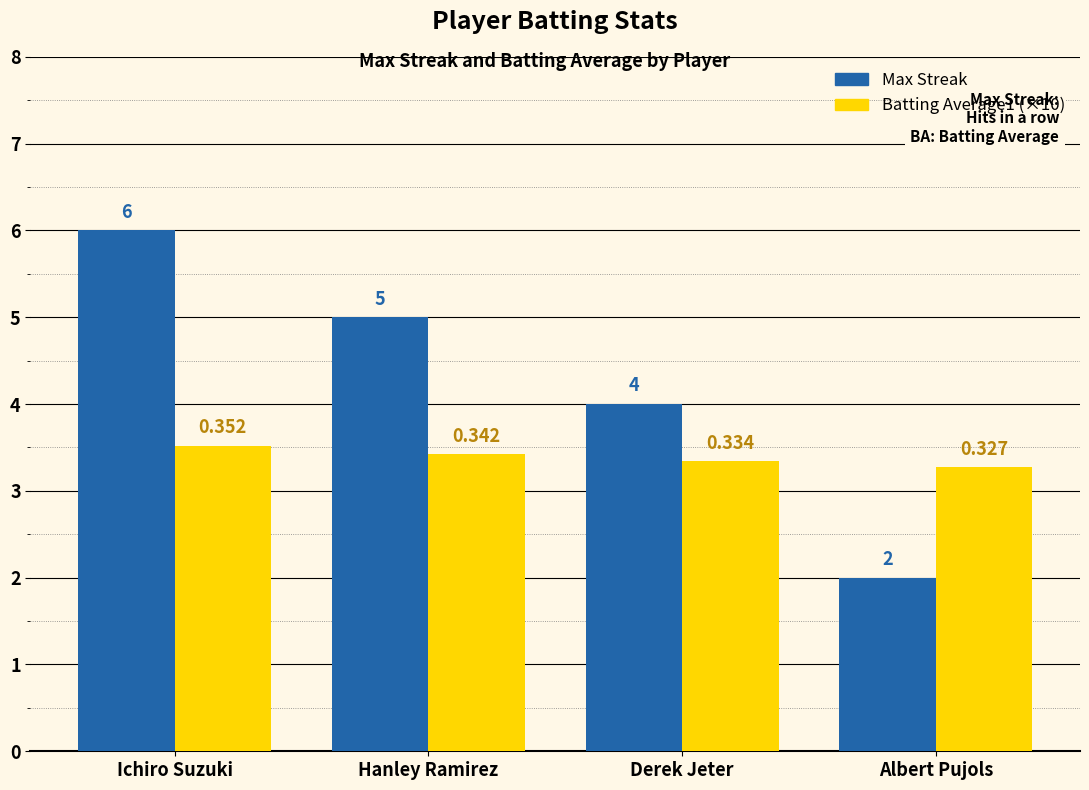

What is the sum of the Max Streak values at Hanley Ramirez and Derek Jeter?

9.0